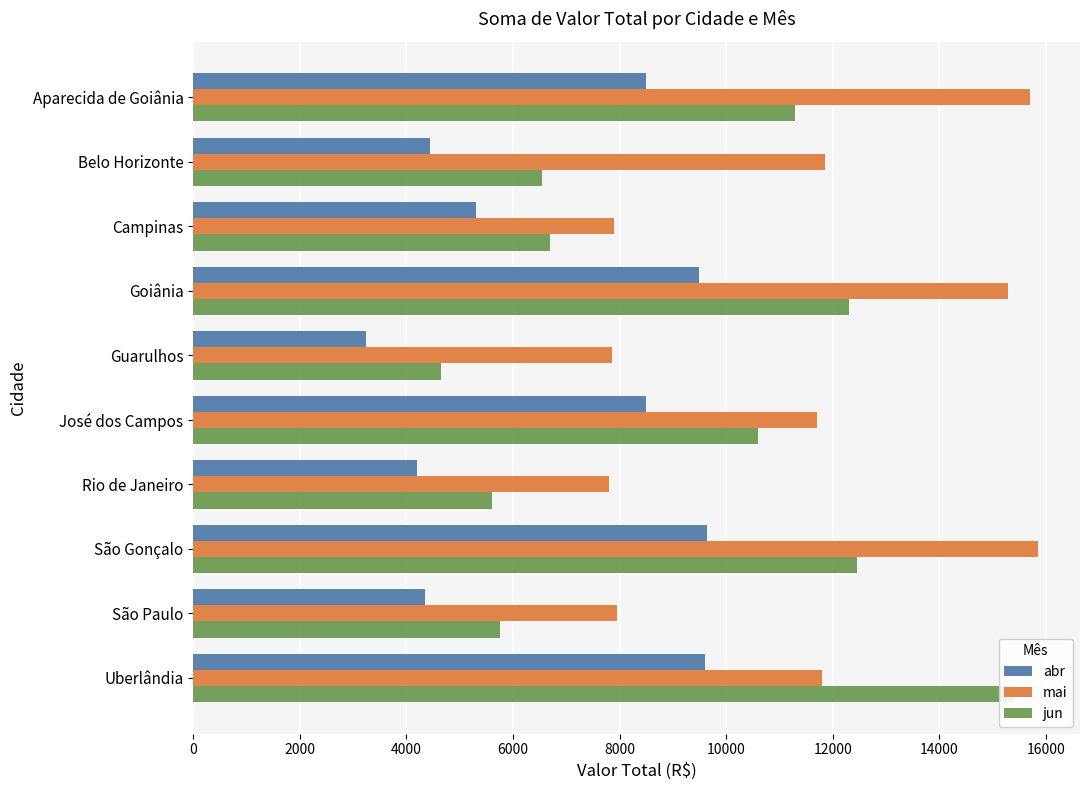

How many categories are shown in the chart?

10